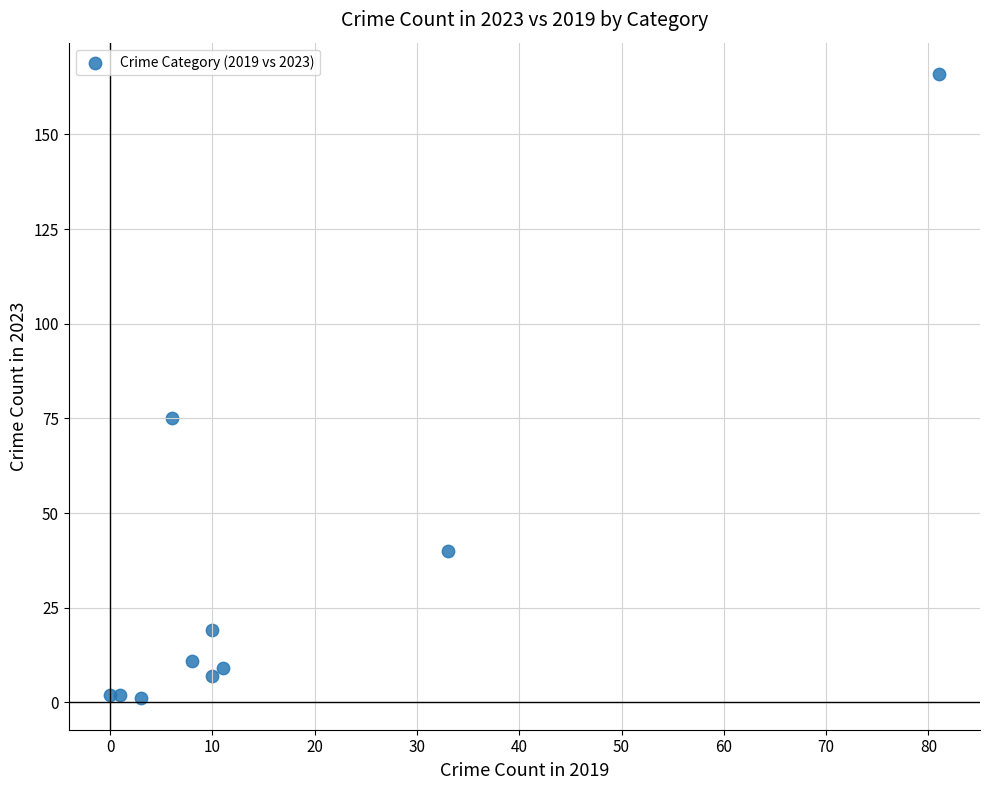

What Y value in the scatter plot is closest to 83?

75